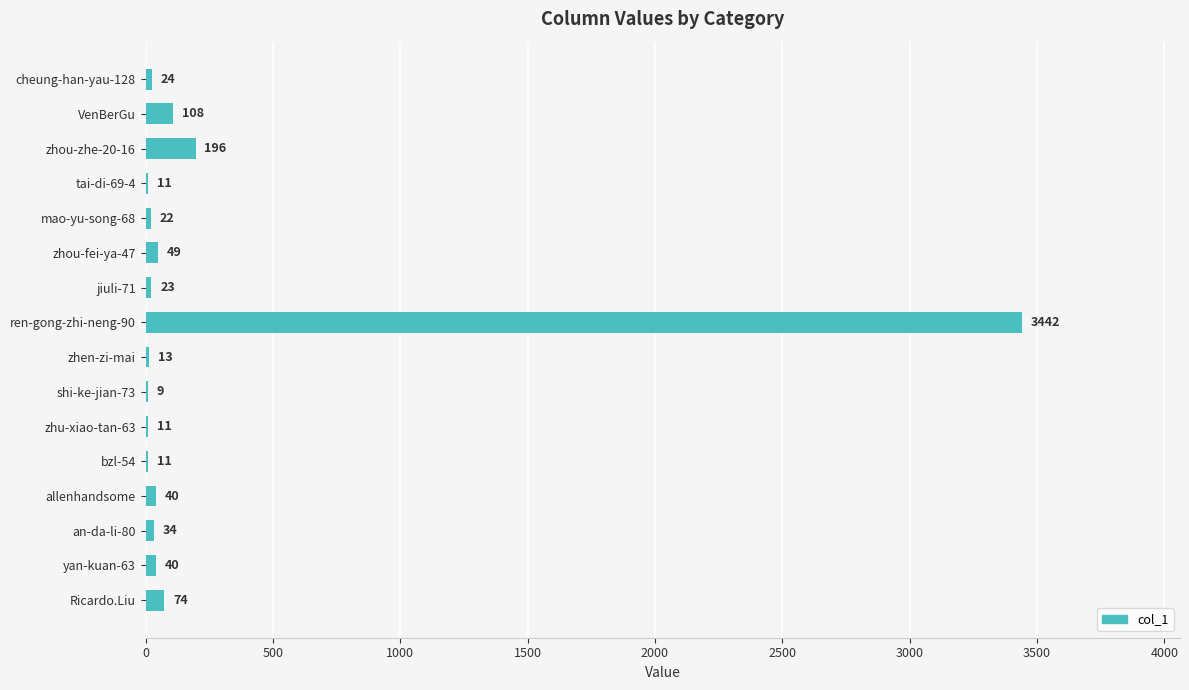

Reading bottom to top, what are all the values shown in this chart?

Ricardo.Liu=74	yan-kuan-63=40	an-da-li-80=34	allenhandsome=40	bzl-54=11	zhu-xiao-tan-63=11	shi-ke-jian-73=9	zhen-zi-mai=13	ren-gong-zhi-neng-90=3442	jiuli-71=23	zhou-fei-ya-47=49	mao-yu-song-68=22	tai-di-69-4=11	zhou-zhe-20-16=196	VenBerGu=108	cheung-han-yau-128=24